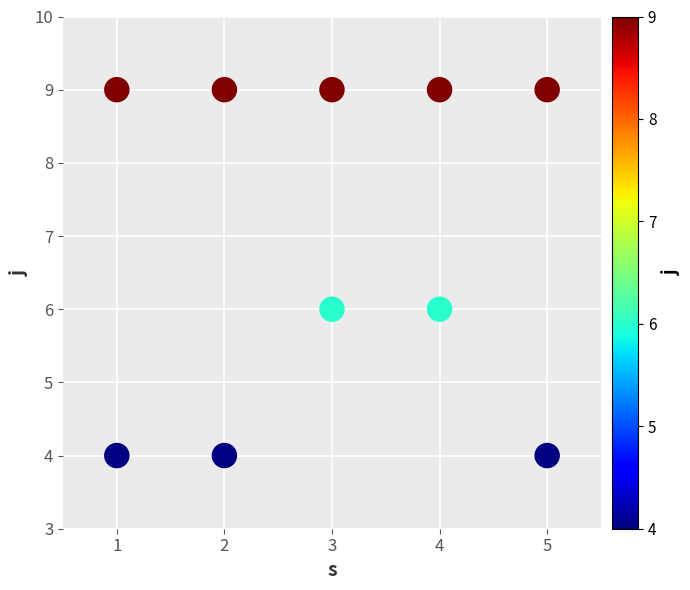

What is the average X value?

3